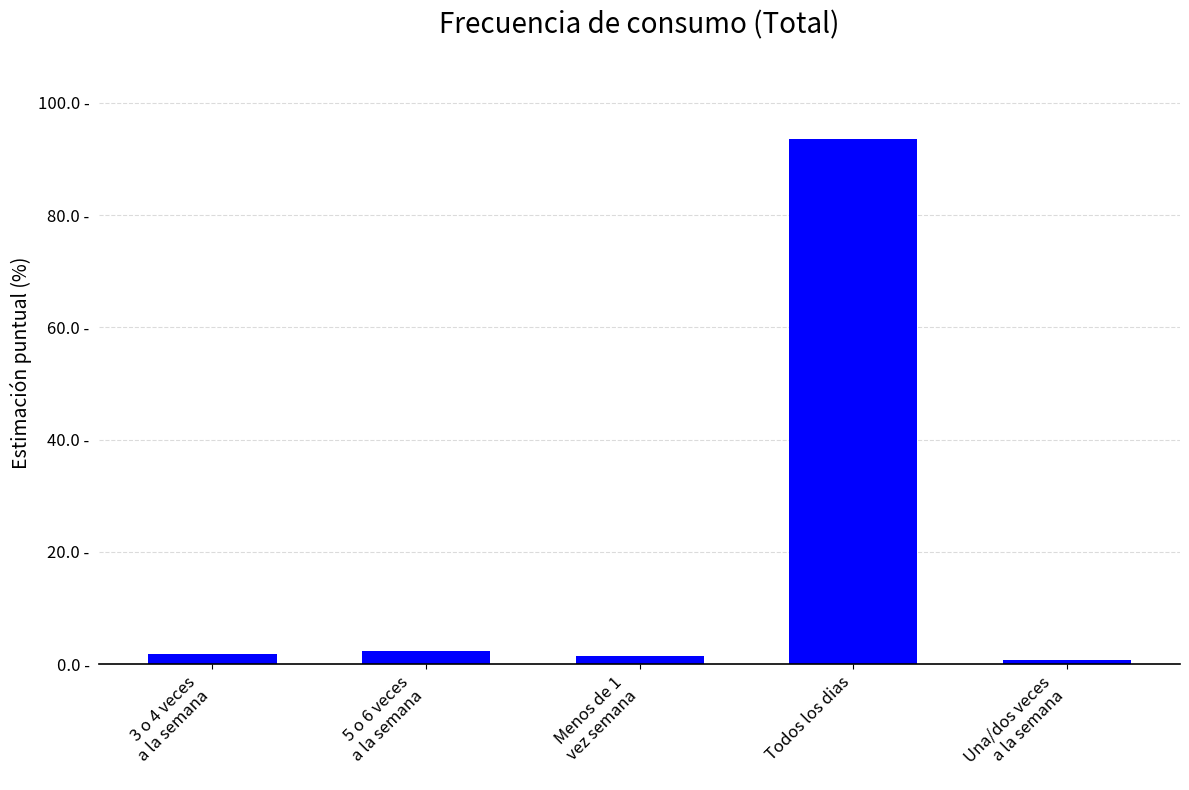

Rank the categories by value from highest to lowest.

Todos los dias, 5 o 6 veces
a la semana, 3 o 4 veces
a la semana, Menos de 1
vez semana, Una/dos veces
a la semana